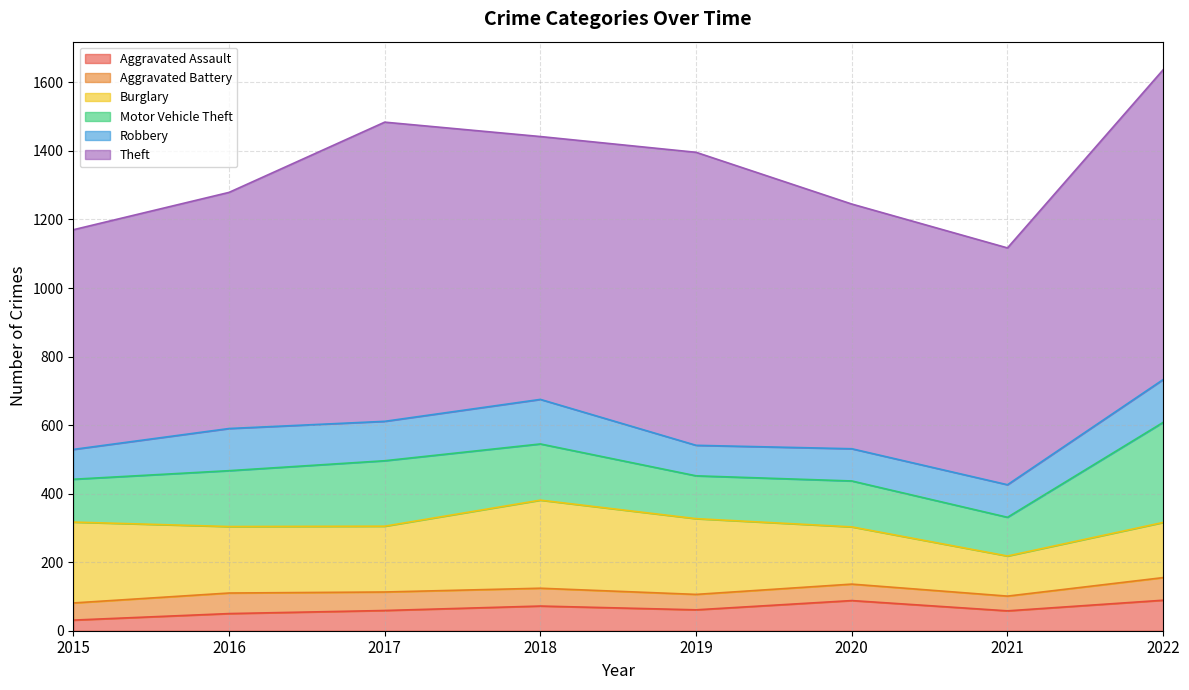

Count the number of categories in the chart.

8